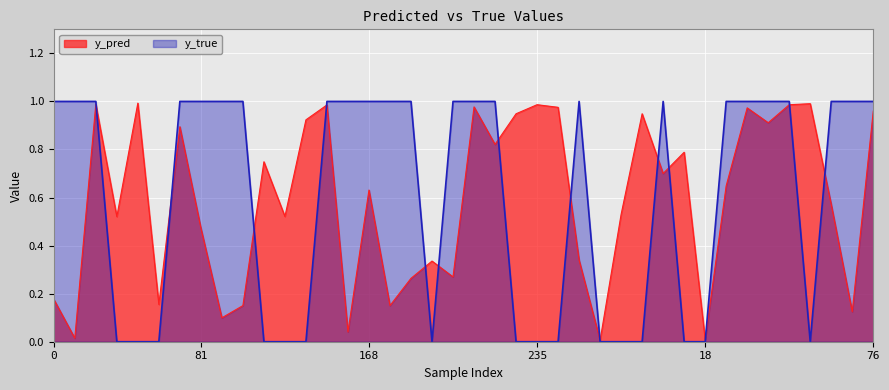

The y_pred series shows 0.3 at 168. True or false?

False